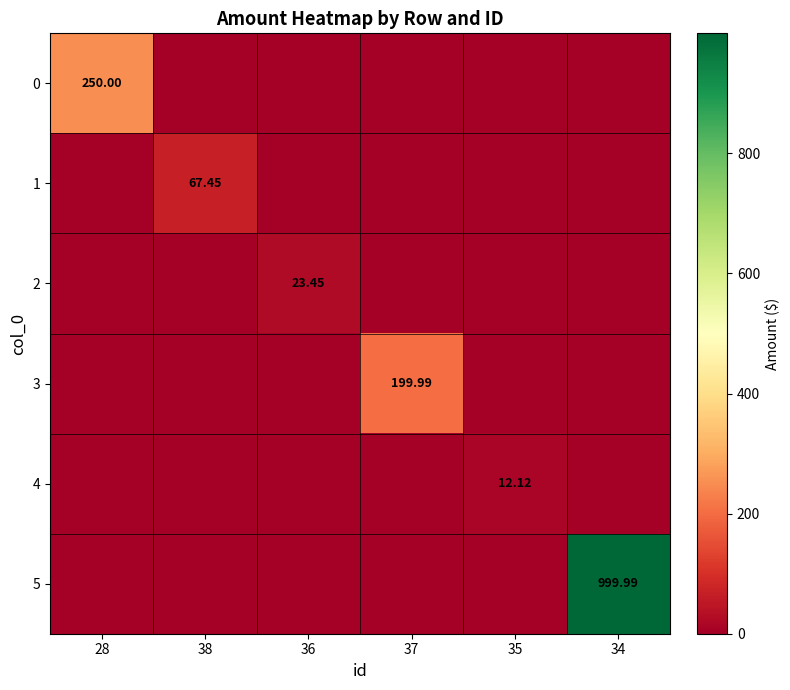

Rank the series at 36 from lowest to highest value.

0, 1, 3, 4, 5, 2